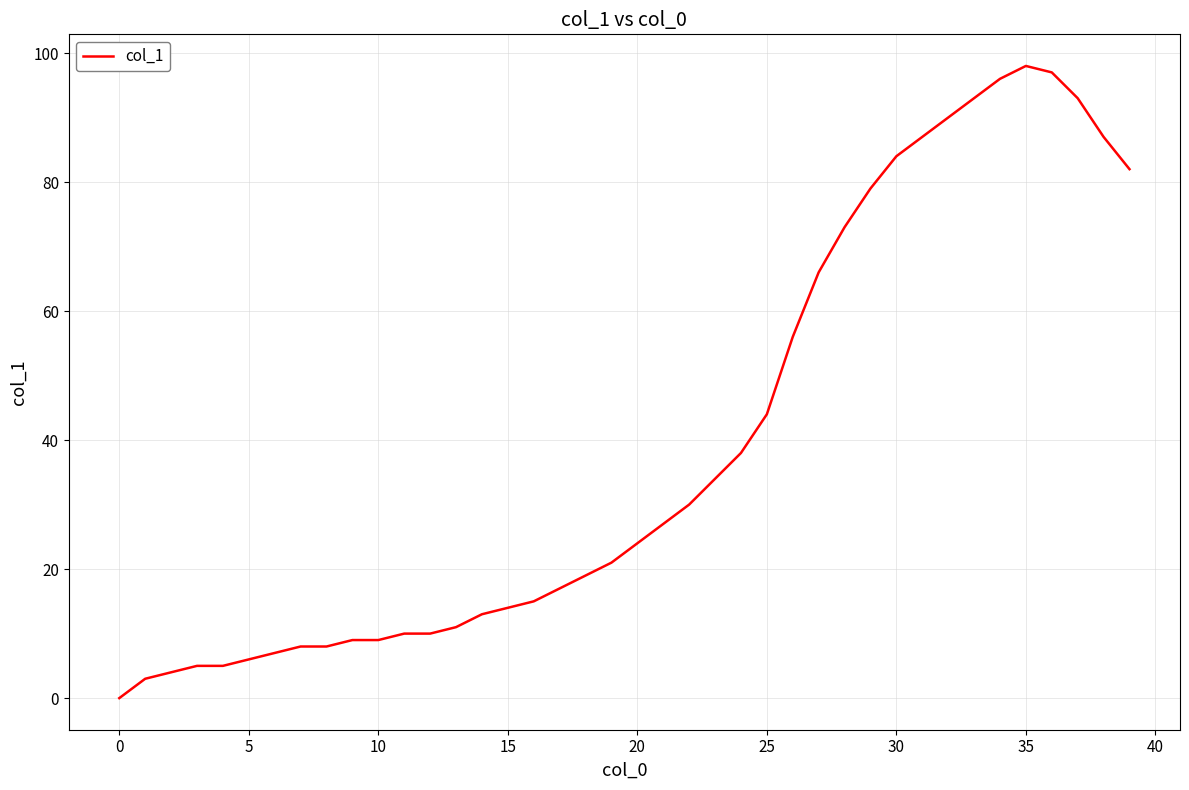

How many lines are shown in the chart?

1